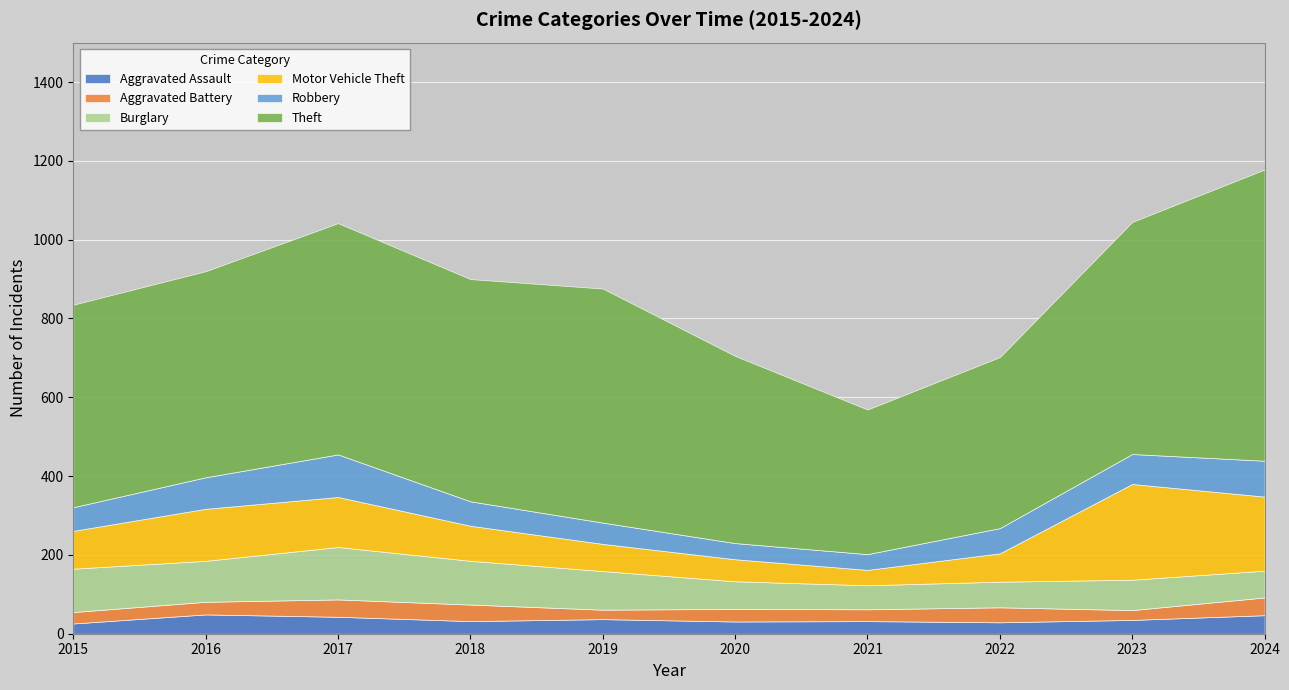

Reading right to left, transcribe all the data shown in this chart.

Aggravated Assault: 47	35	29	32	31	37	32	43	49	26
Aggravated Battery: 45	25	38	30	32	24	42	44	32	29
Burglary: 68	77	65	61	70	98	111	133	104	110
Motor Vehicle Theft: 188	243	72	39	56	69	89	127	132	96
Robbery: 91	76	64	40	41	54	62	108	80	60
Theft: 739	589	434	367	475	594	564	587	523	514